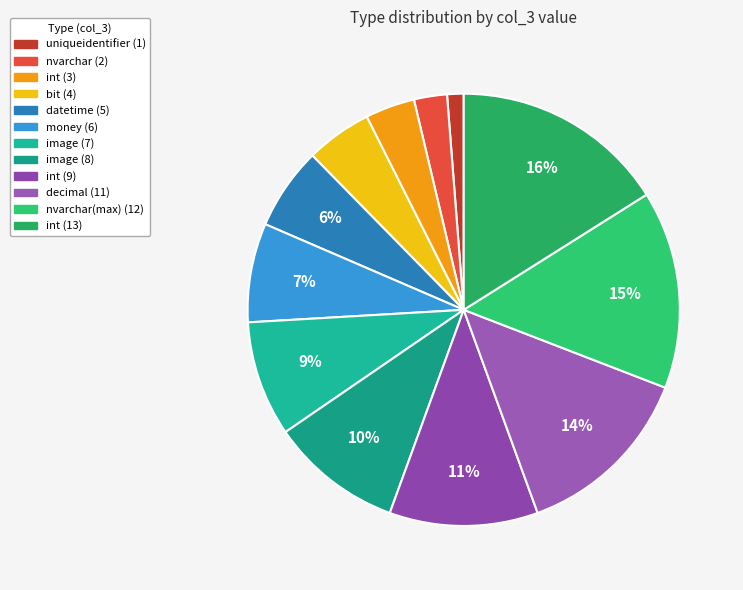

How many slices are in this pie chart?

12